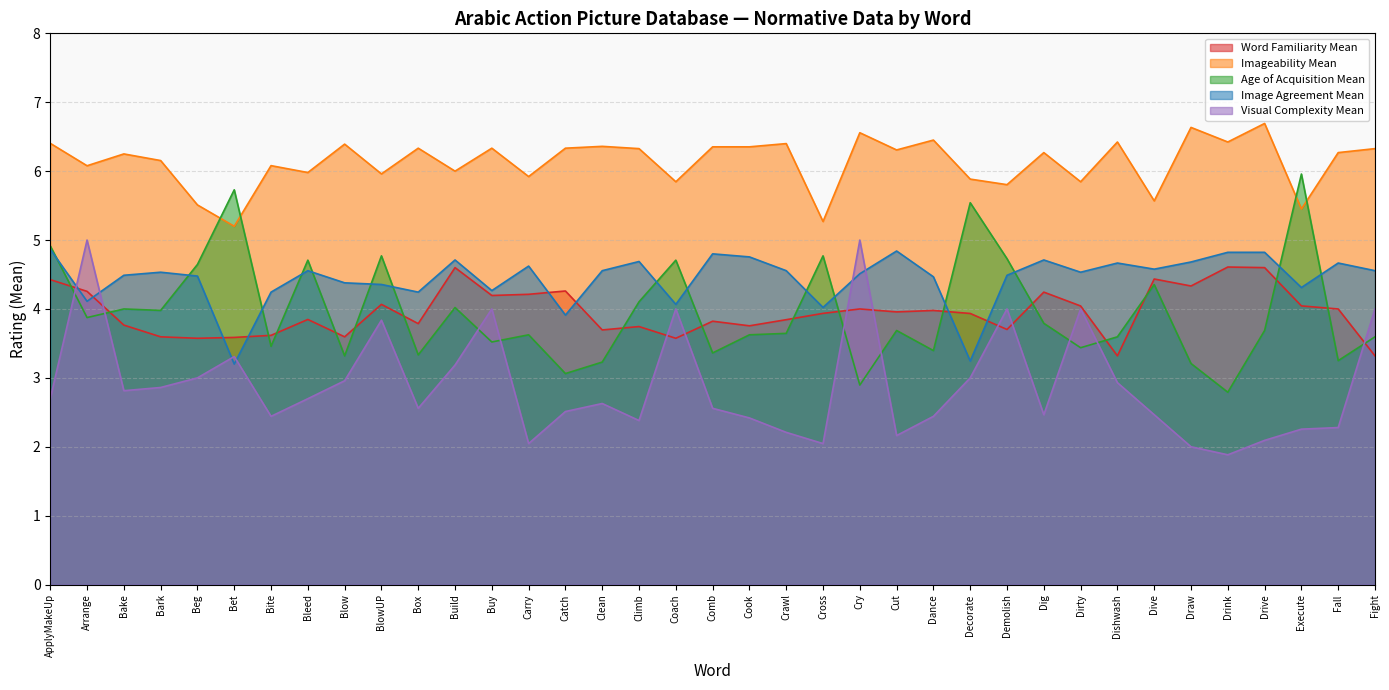

Where is Word Familiarity Mean nearest to the value 3?

Dishwash